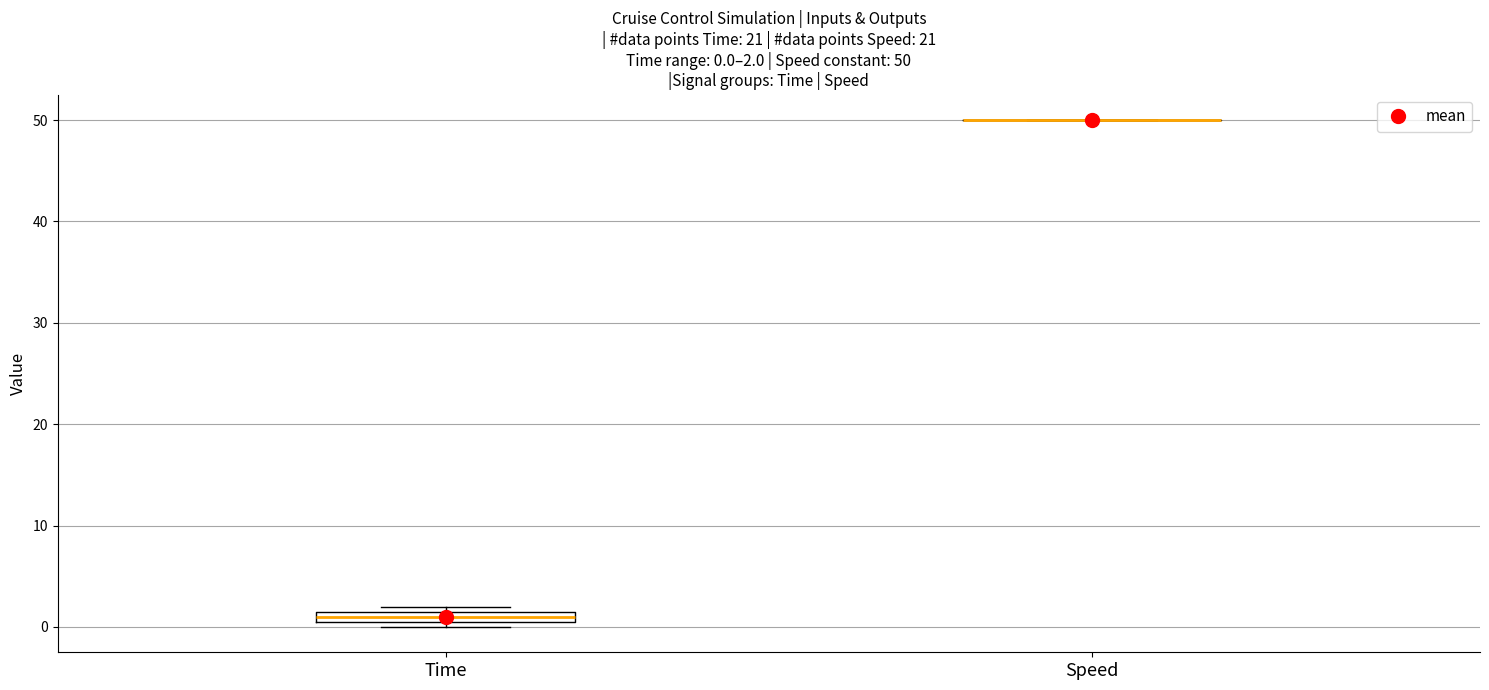

Which box is the tallest, from its lower edge to its upper edge?

Time